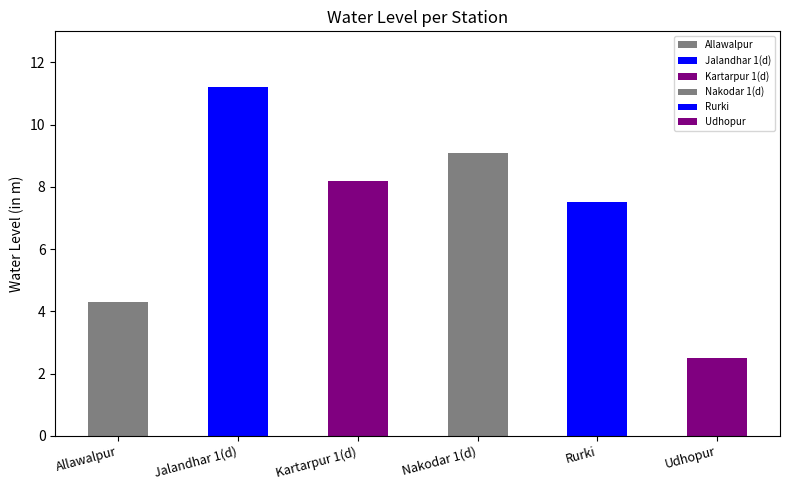

At which label is the value closest to 6?

Rurki